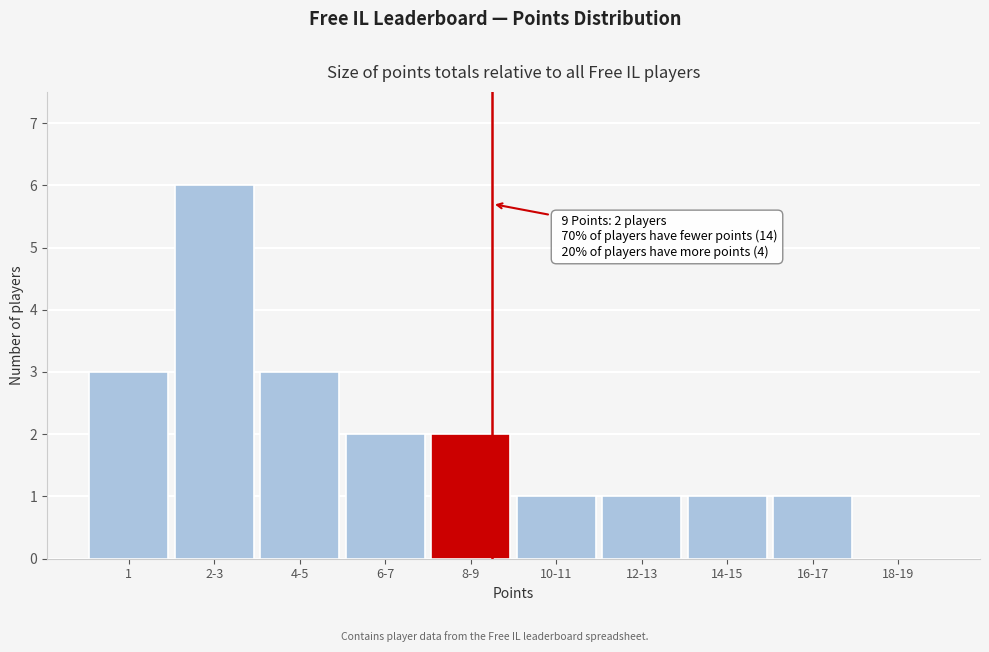

Reading right to left, what are all the values shown in this chart?

18-19=0	16-17=1	14-15=1	12-13=1	10-11=1	8-9=2	6-7=2	4-5=3	2-3=6	1=3